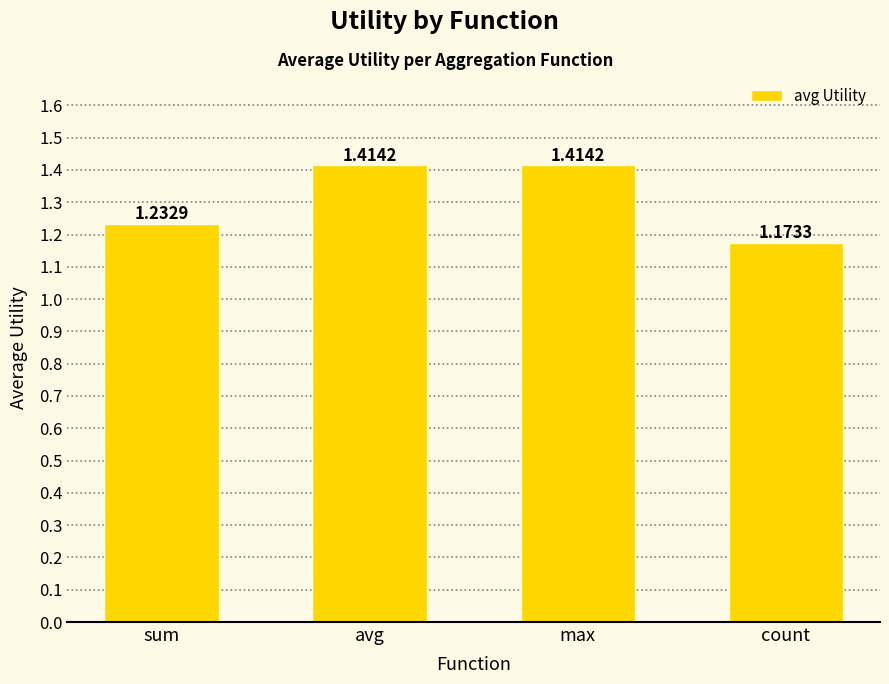

What is the change in value from sum to avg?

+0.2